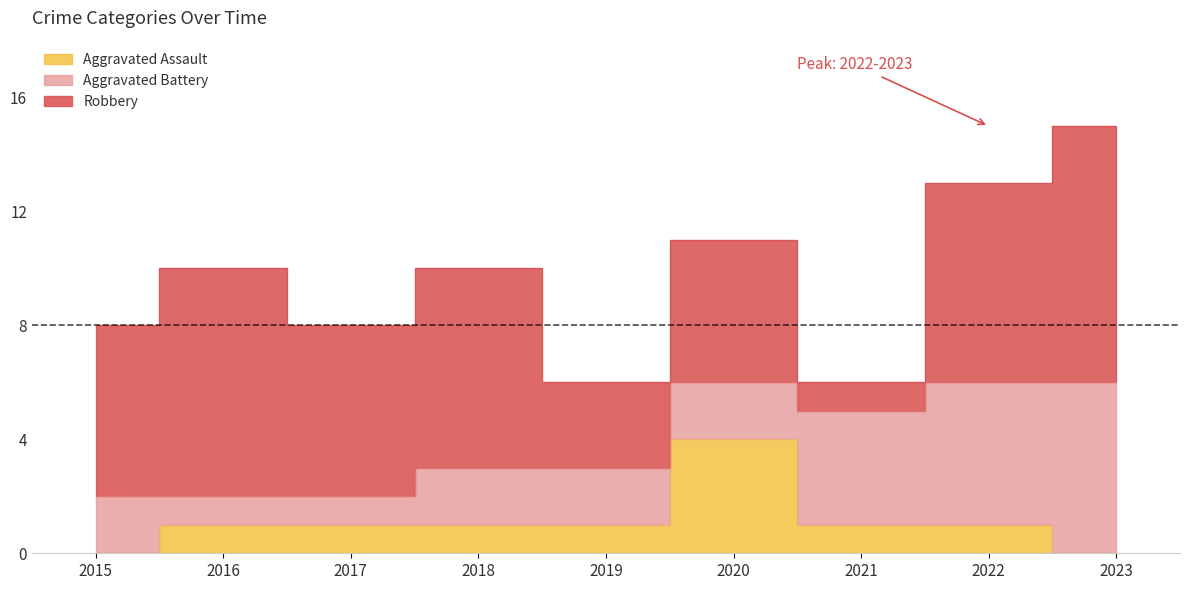

What is the difference between the maximum and minimum values in the Robbery series?

8